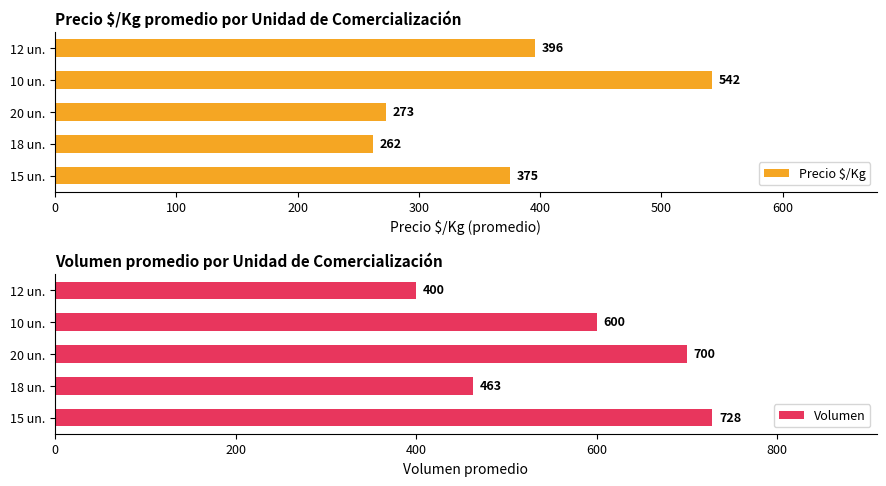

At which label is Precio $/Kg closest to 402?

12 un.